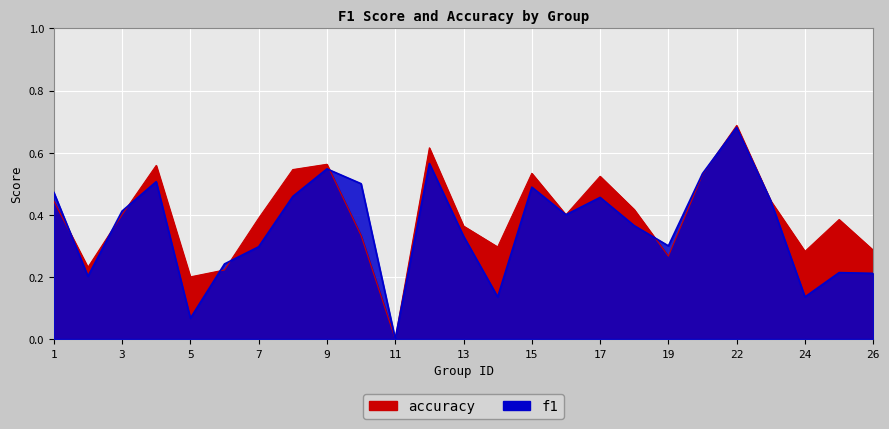

At which category does f1 reach its first local valley?

2